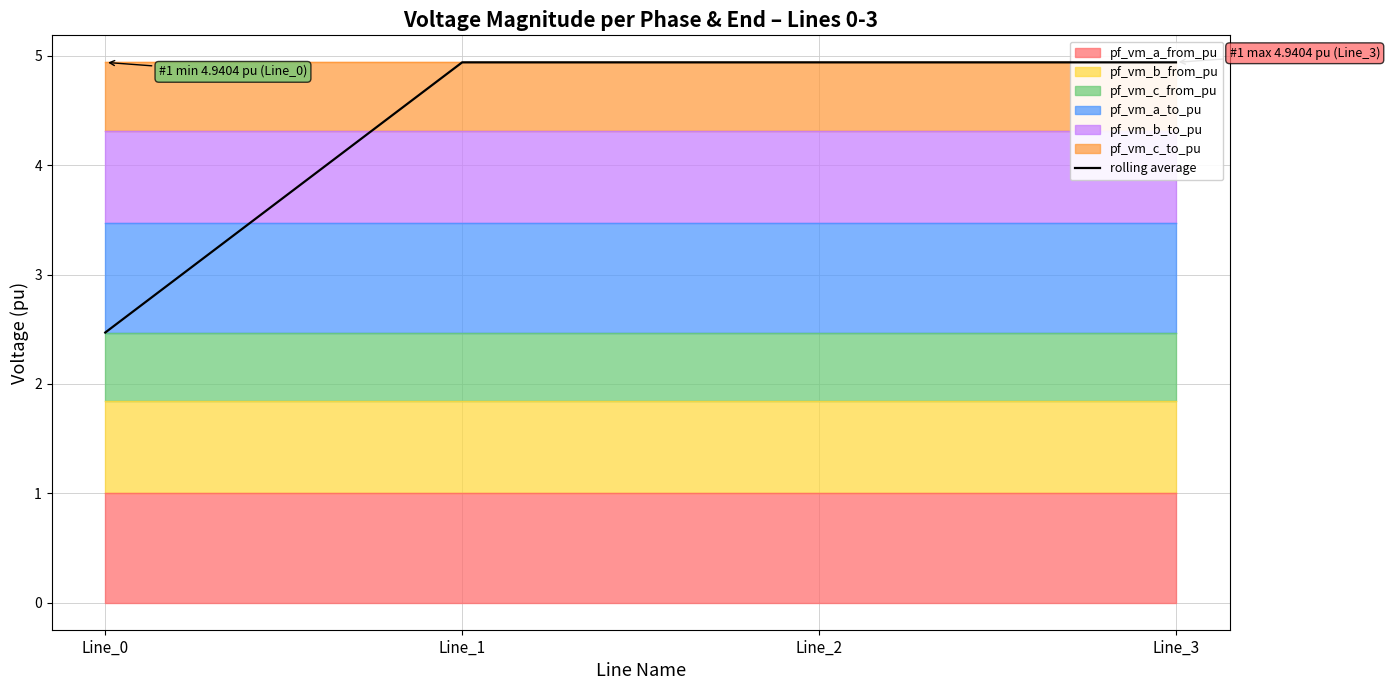

List the labels in order of value, largest first.

Line_3, Line_2, Line_1, Line_0